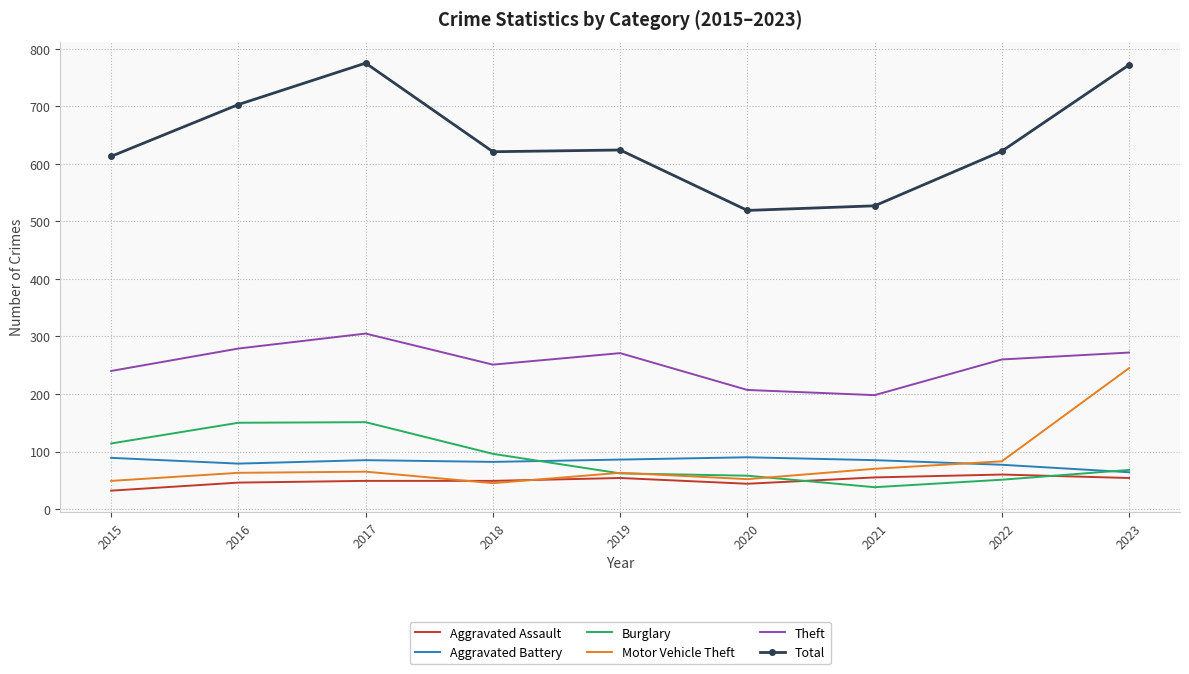

True or false: Burglary has a value of 257 at 2016.

False